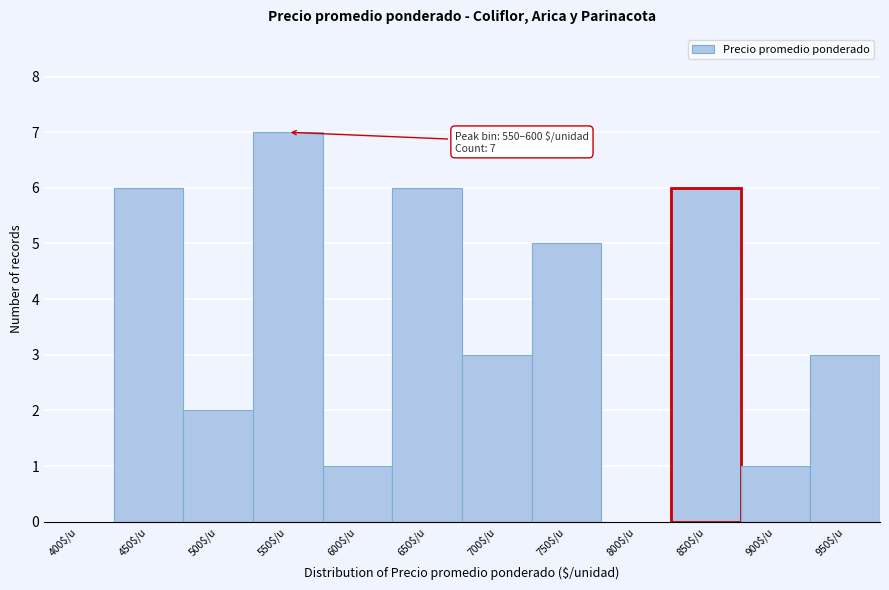

What is the sum of all values?

40